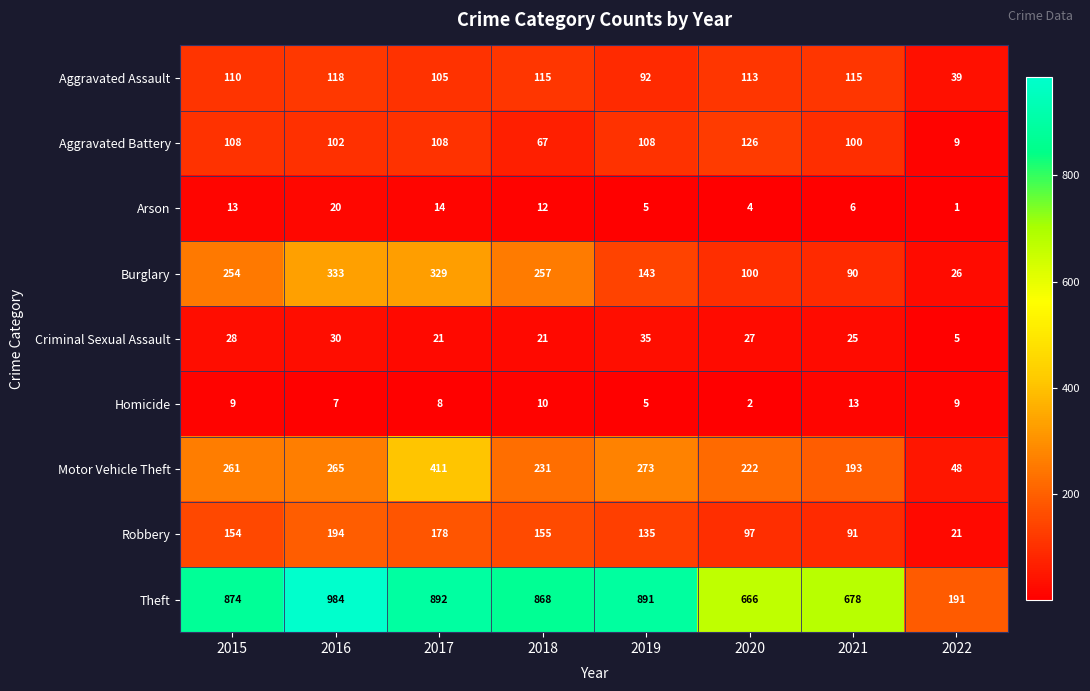

What is the sum of the Aggravated Assault values at 2018 and 2020?

228